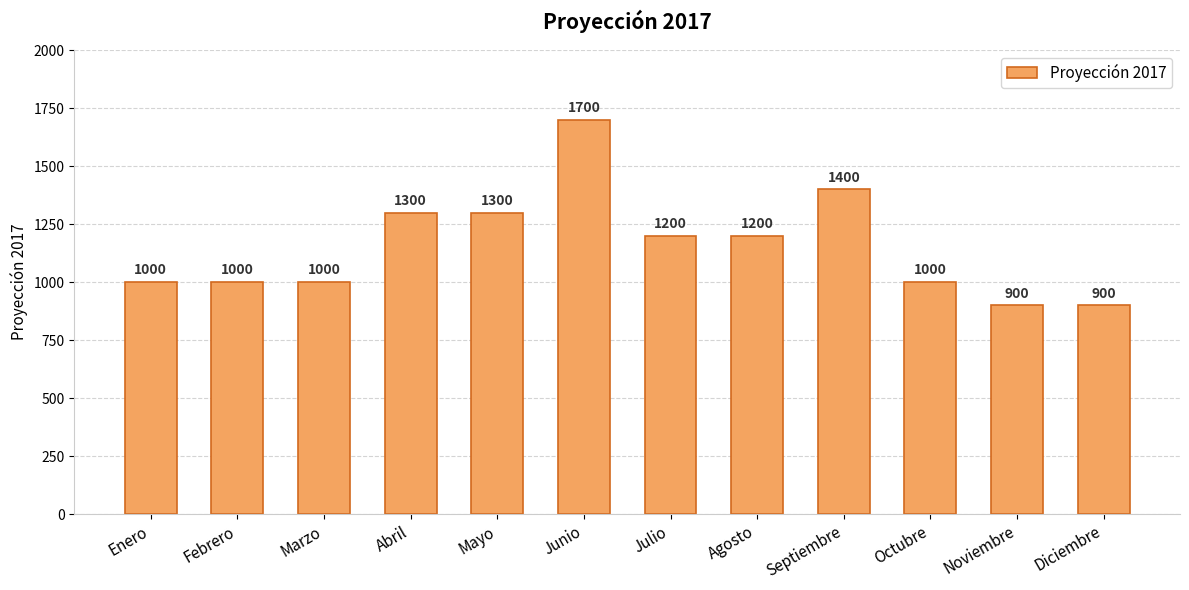

What is the average value?

1158